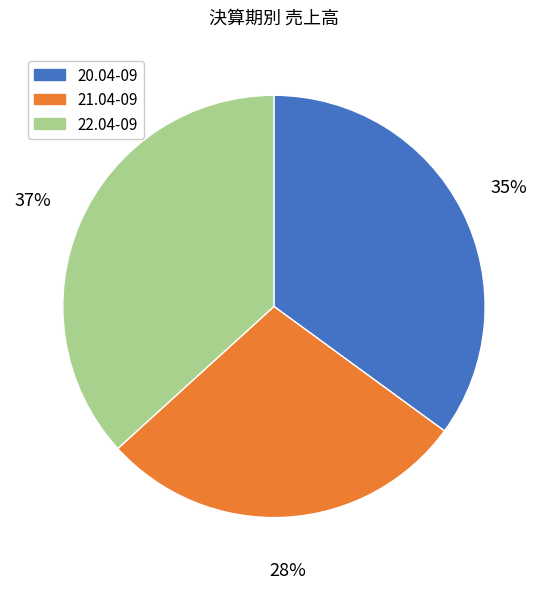

Is the sum of 20.04-09 and 22.04-09 greater than half?

Yes